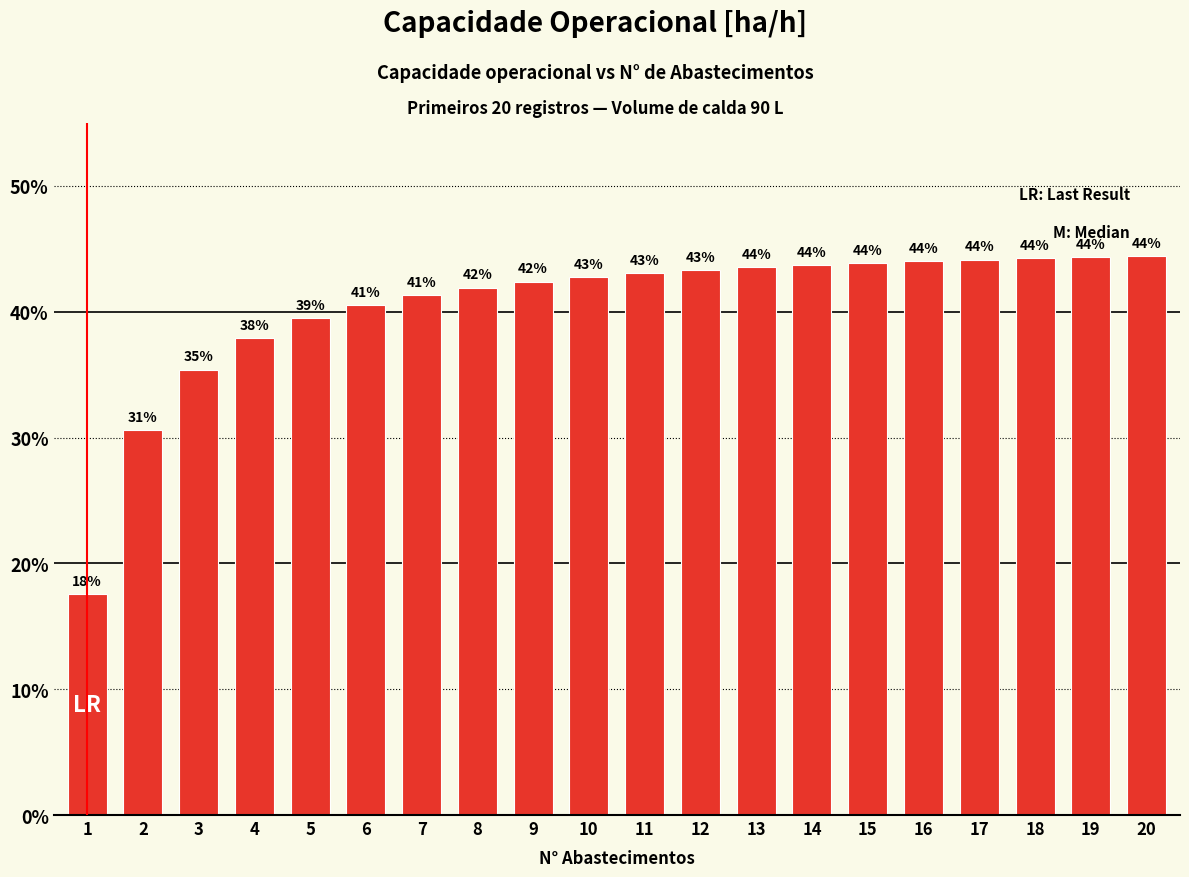

Are the bars horizontal?

No